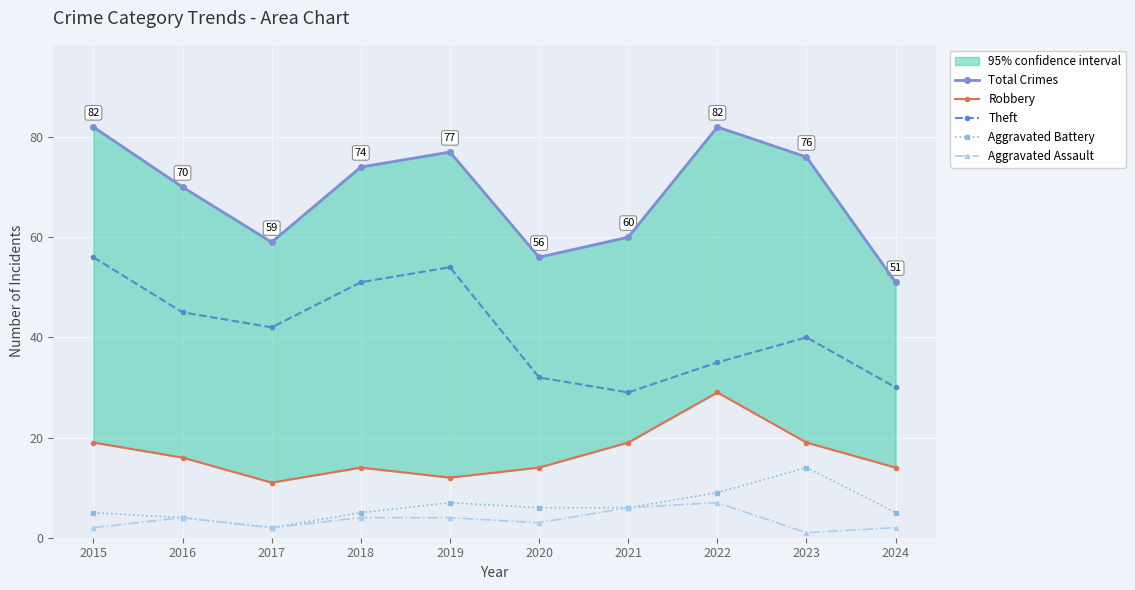

What is the sum of the Theft values at 2022 and 2016?

80